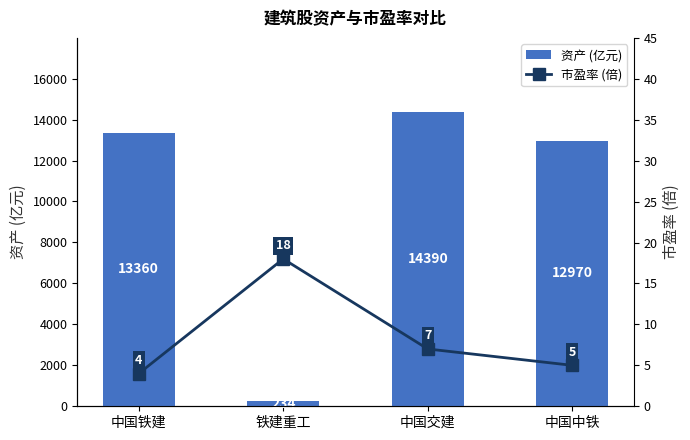

What position from the left is 中国铁建?

1